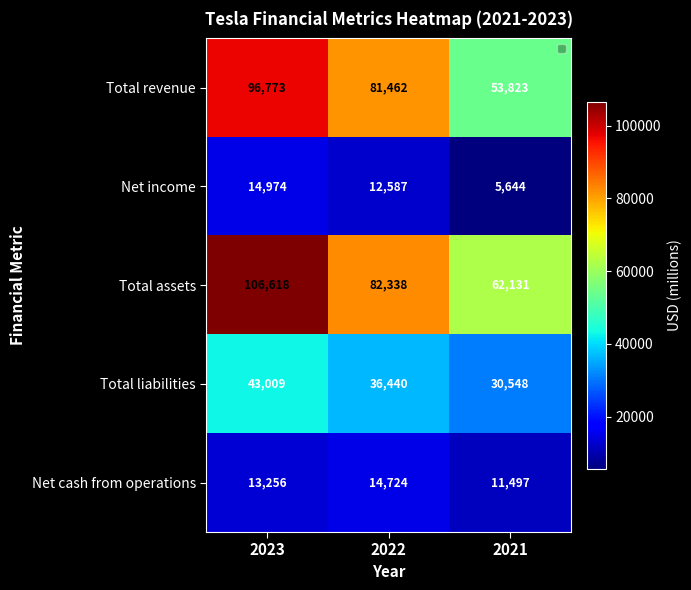

Reading right to left, what are all the values shown in this chart?

Total revenue: 2021=53823	2022=81462	2023=96773
Net income: 2021=5644	2022=12587	2023=14974
Total assets: 2021=62131	2022=82338	2023=106618
Total liabilities: 2021=30548	2022=36440	2023=43009
Net cash from operations: 2021=11497	2022=14724	2023=13256